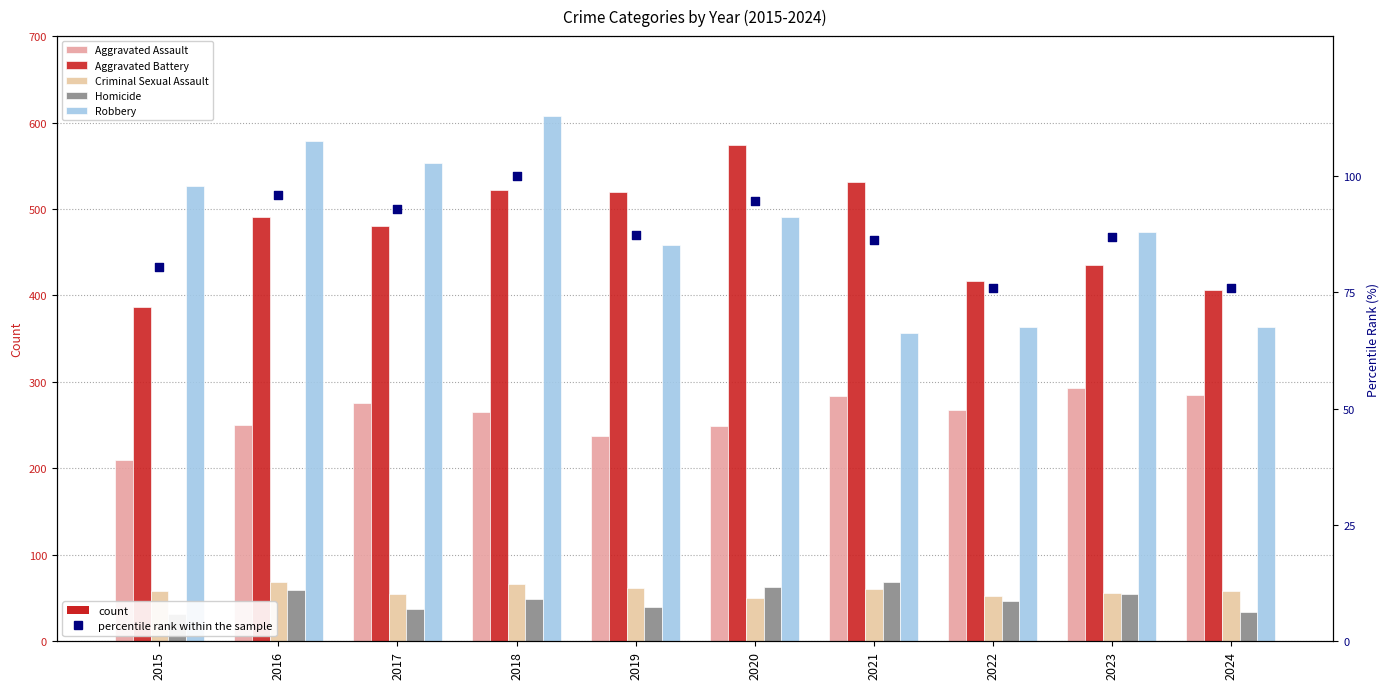

Is the value of percentile rank within the sample at 2020 greater than the value of Aggravated Assault at 2020?

No